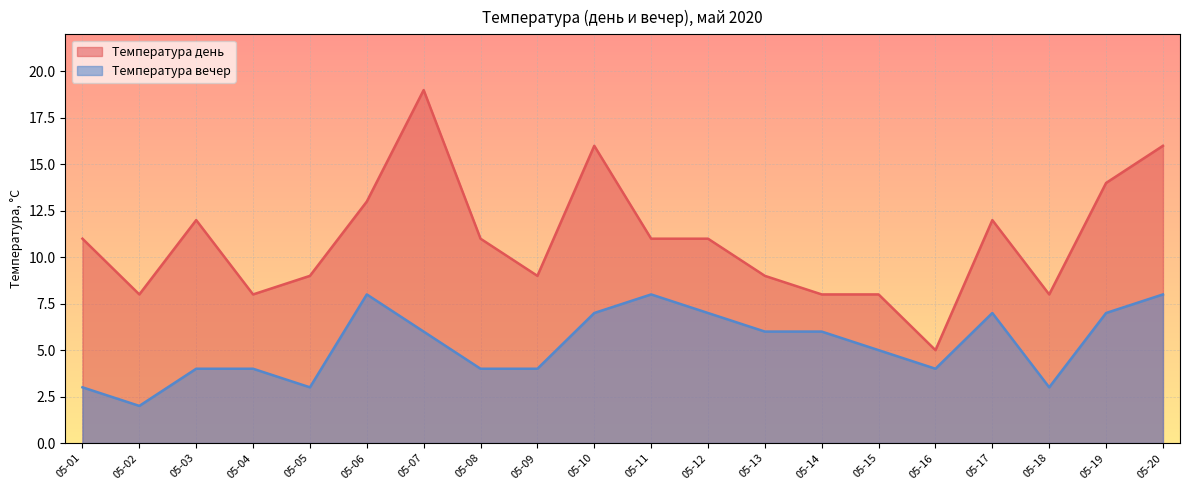

True or false: Температура день has a value of 16 at 05-20.

True